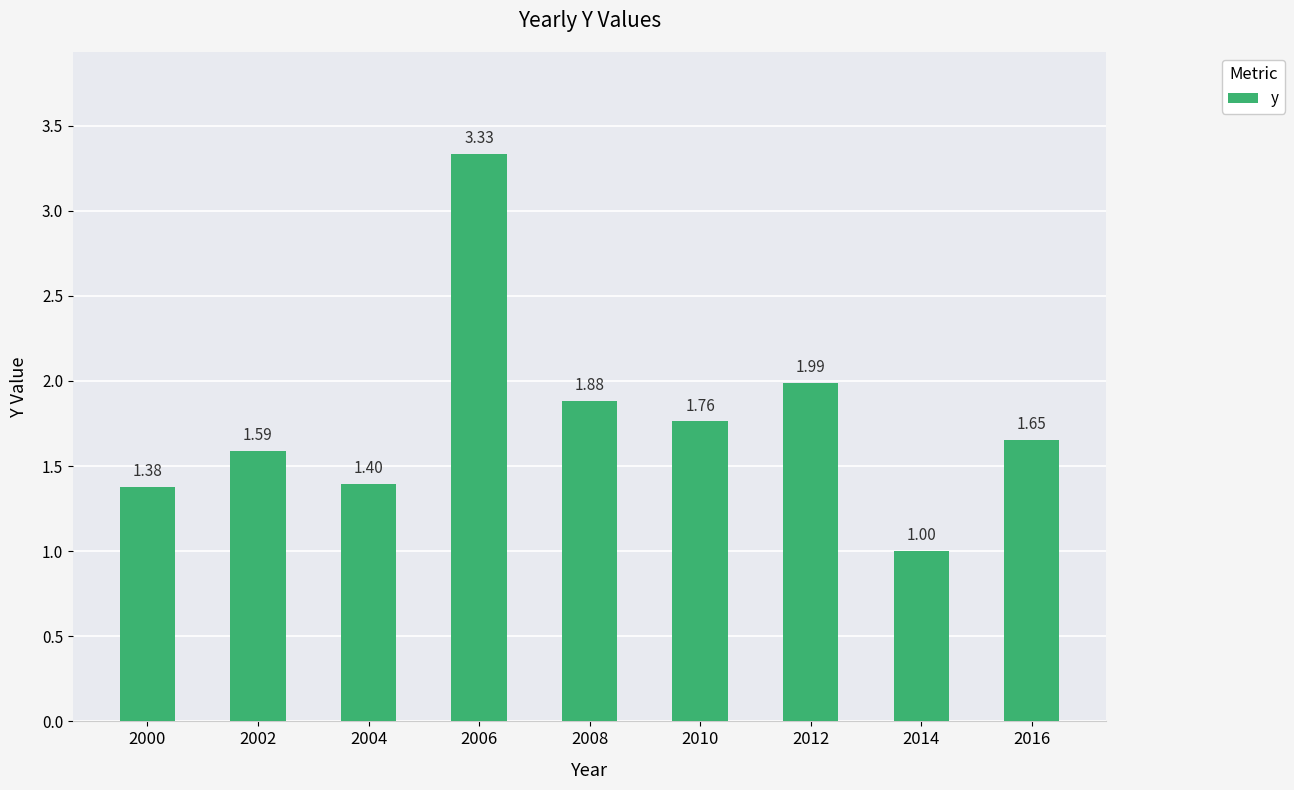

Which has a higher value, 2000 or 2014?

2000